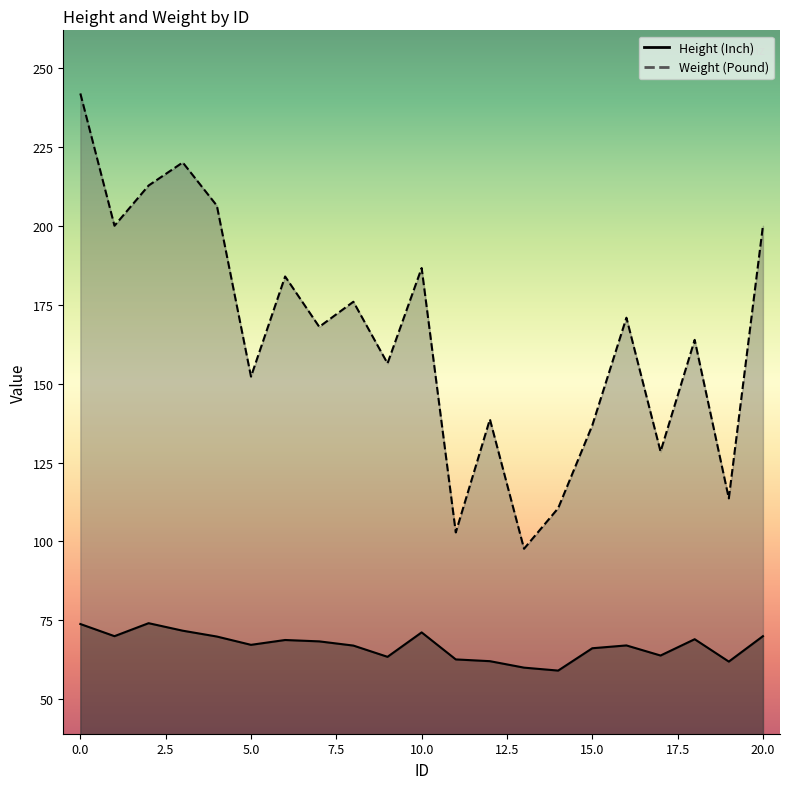

The Weight (Pound) series shows 68.7 at 0. True or false?

False